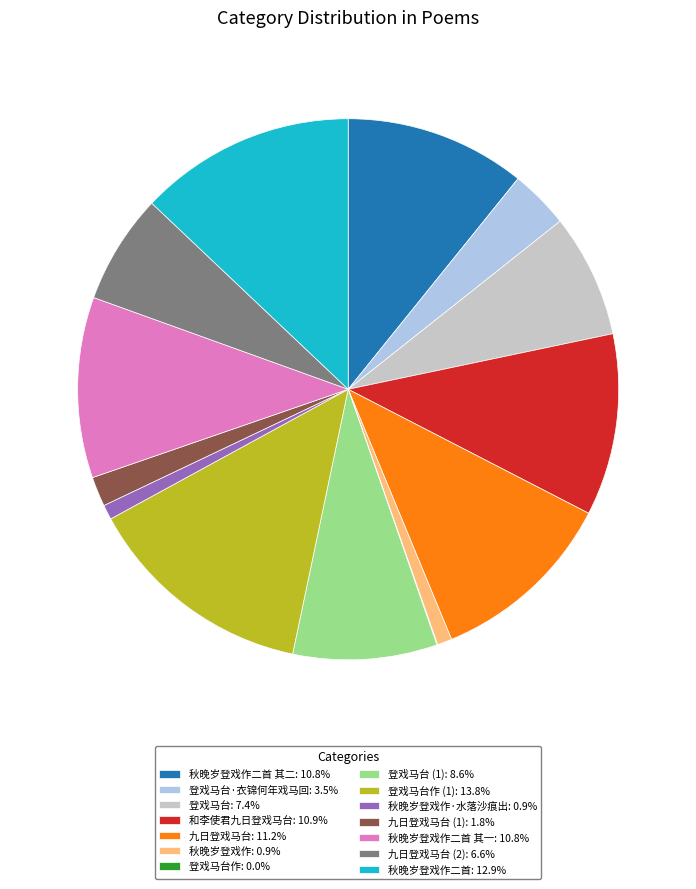

Do 秋晚岁登戏作二首 其二: 10.8% and 登戏马台: 7.4% together represent more than half of the pie?

No